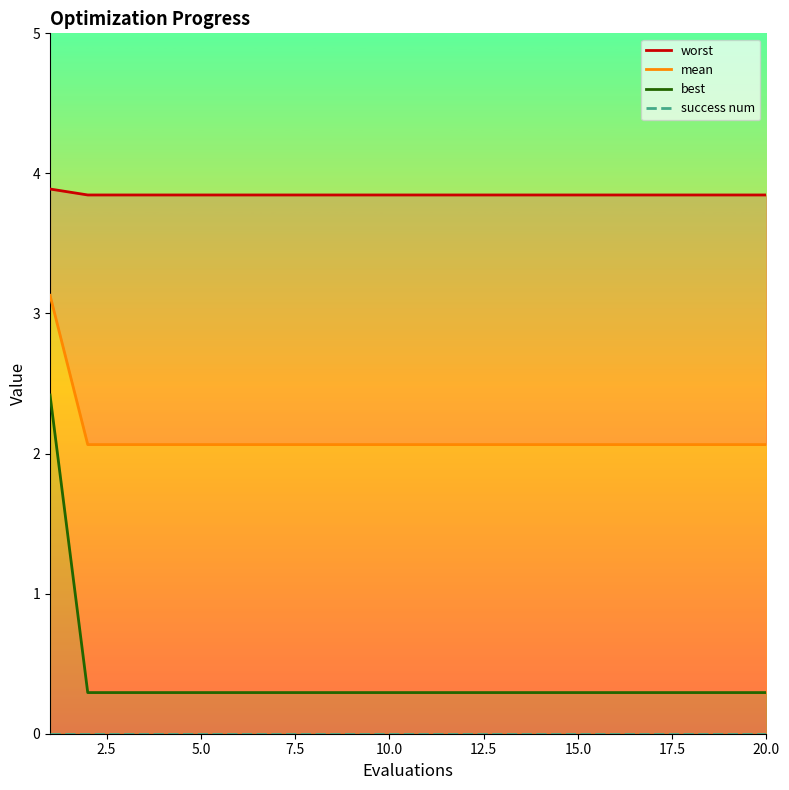

The worst series shows 6.4 at 20.0. True or false?

False